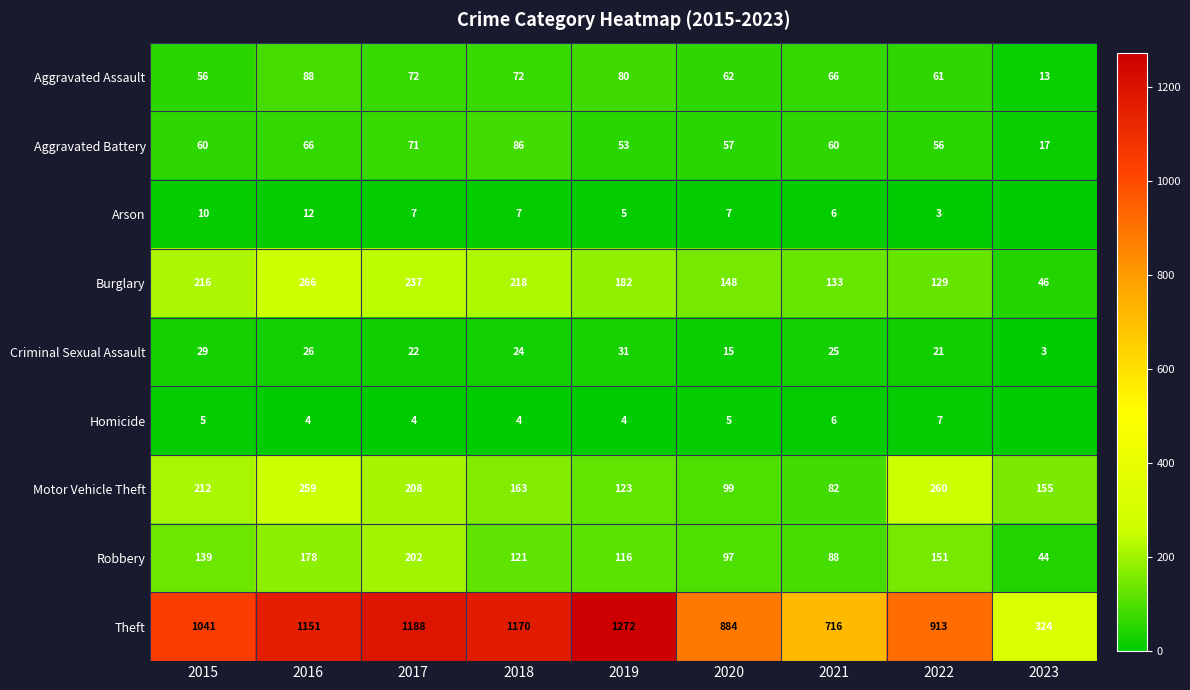

Which series has the largest total across all categories?

Theft